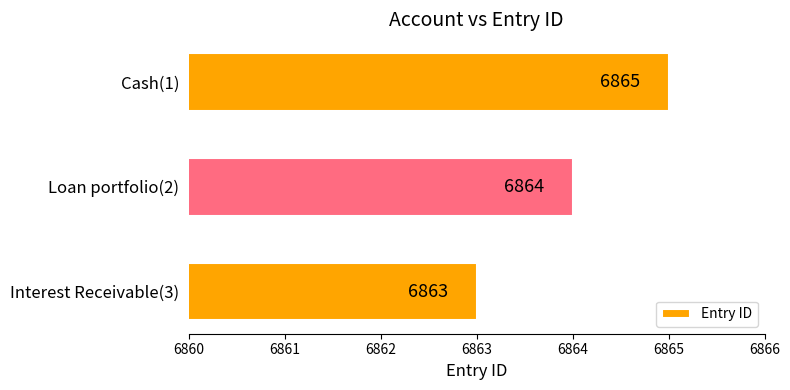

The chart shows a value of 10632 at Cash(1). True or false?

False